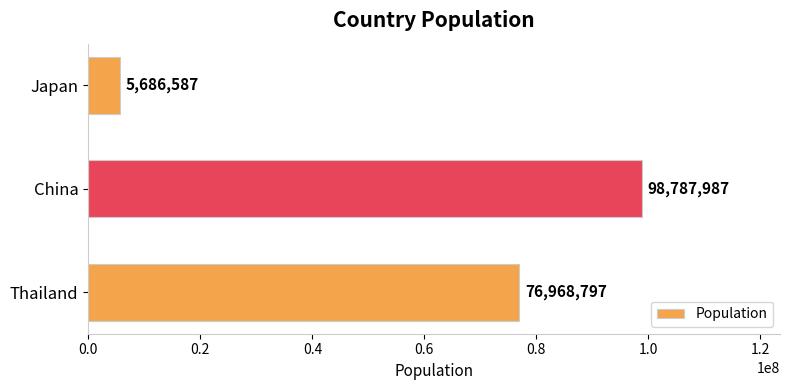

Read the value at China.

98787987